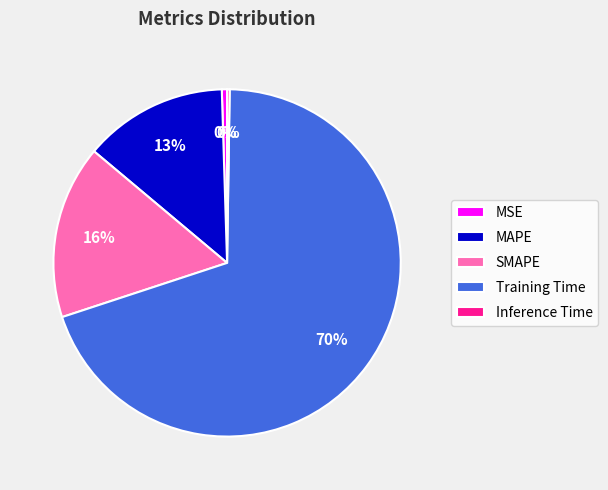

Is Training Time the majority of the pie?

Yes